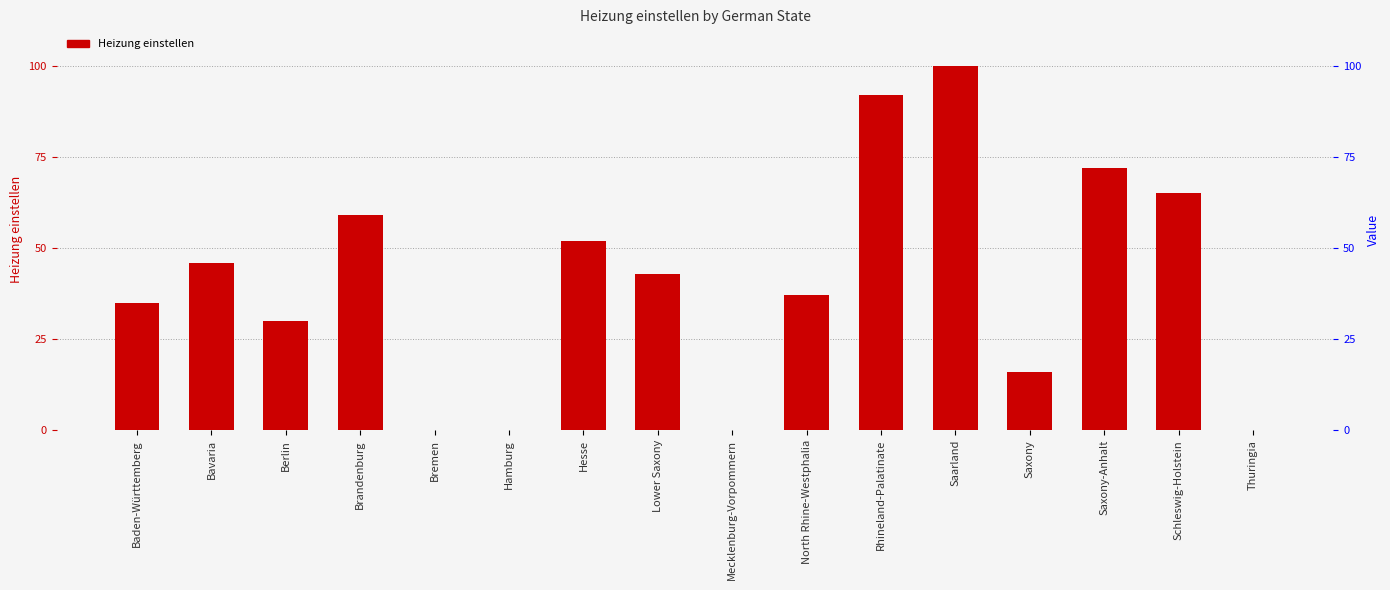

Reading right to left, transcribe all the data shown in this chart.

Thuringia=0	Schleswig-Holstein=65	Saxony-Anhalt=72	Saxony=16	Saarland=100	Rhineland-Palatinate=92	North Rhine-Westphalia=37	Mecklenburg-Vorpommern=0	Lower Saxony=43	Hesse=52	Hamburg=0	Bremen=0	Brandenburg=59	Berlin=30	Bavaria=46	Baden-Württemberg=35